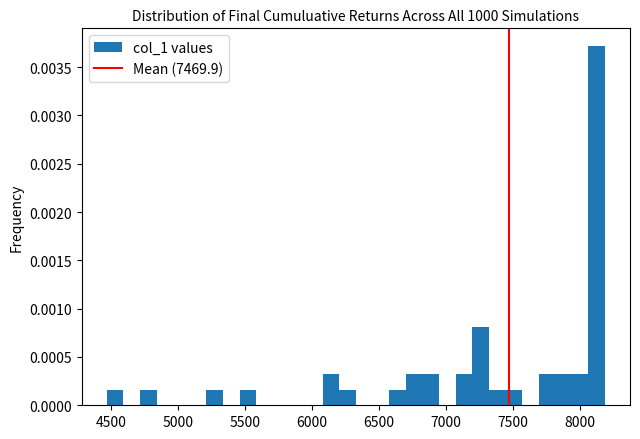

Around what value on the x-axis is the tallest bar? Give the approximate position of its centre, as read against the axis.

8100